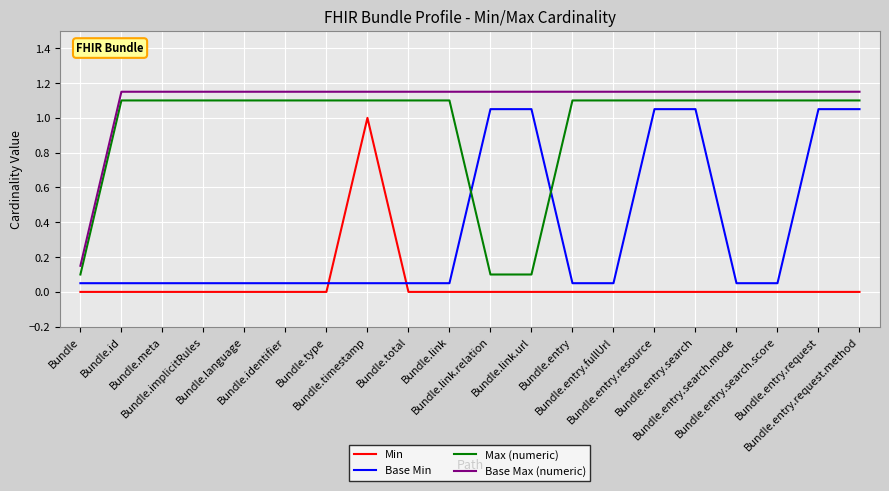

Is the value of Max (numeric) at Bundle.entry.request greater than the value of Base Min at Bundle.entry?

Yes